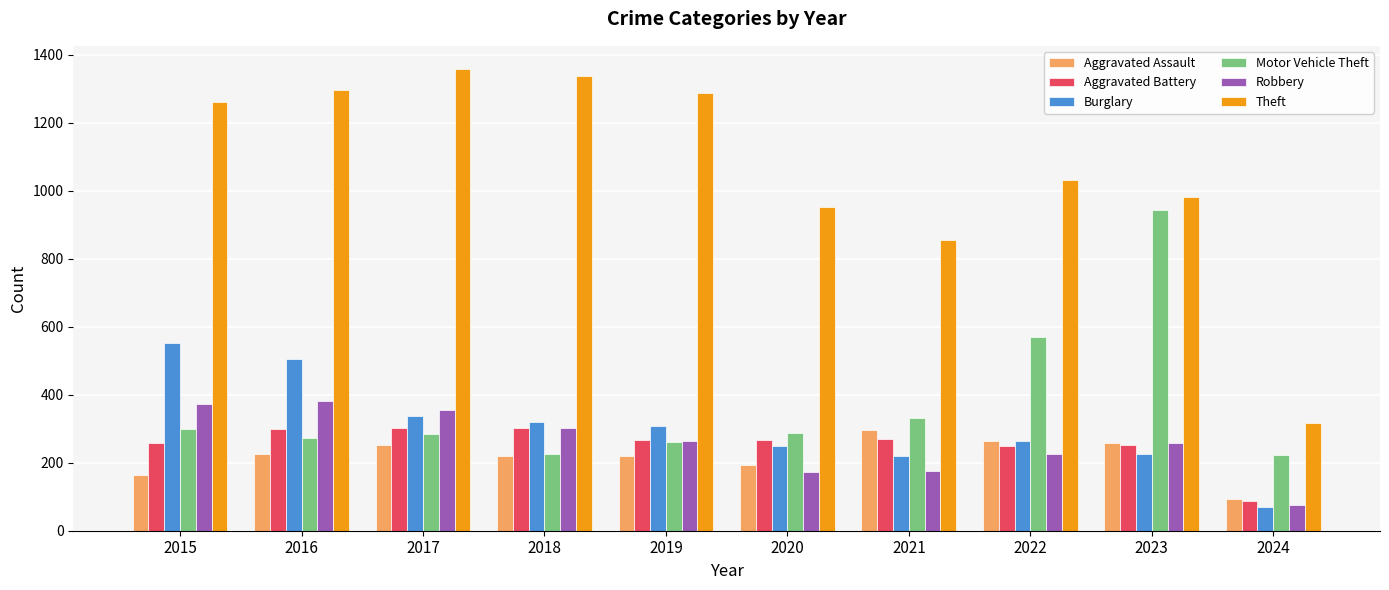

Which series has the largest range (max minus min)?

Theft